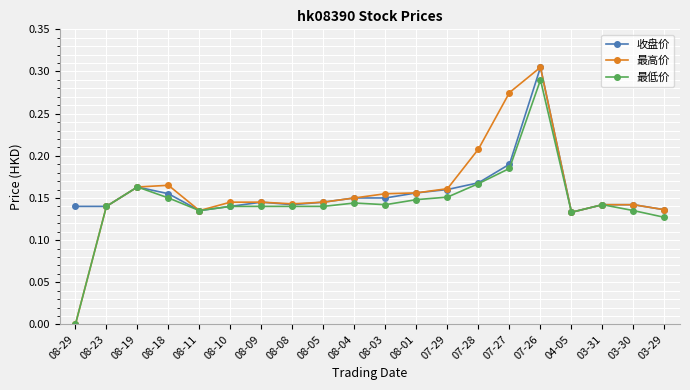

Where is the first local maximum for 收盘价?

08-19